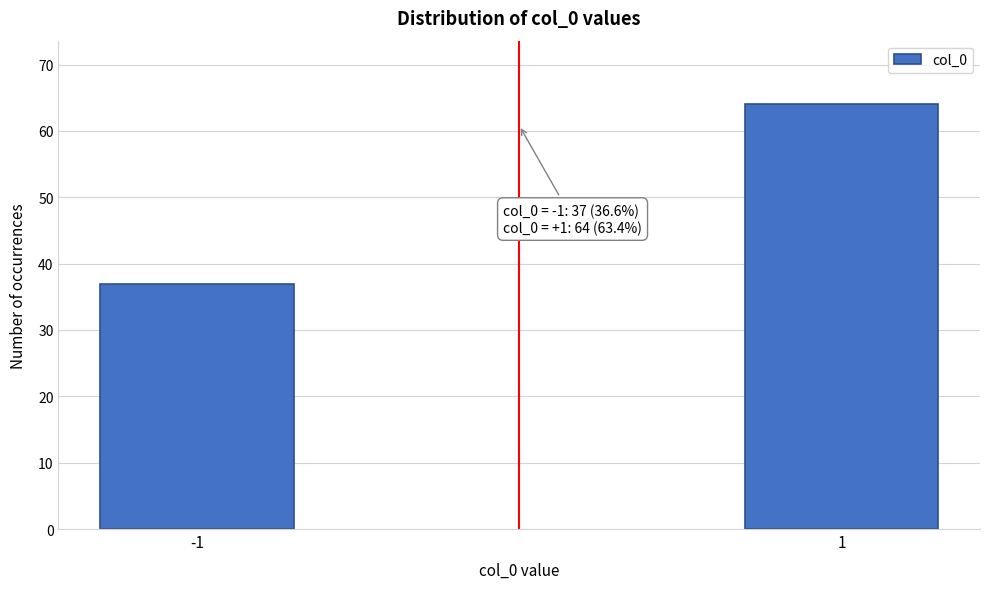

Reading left to right, transcribe all the data shown in this chart.

37	64